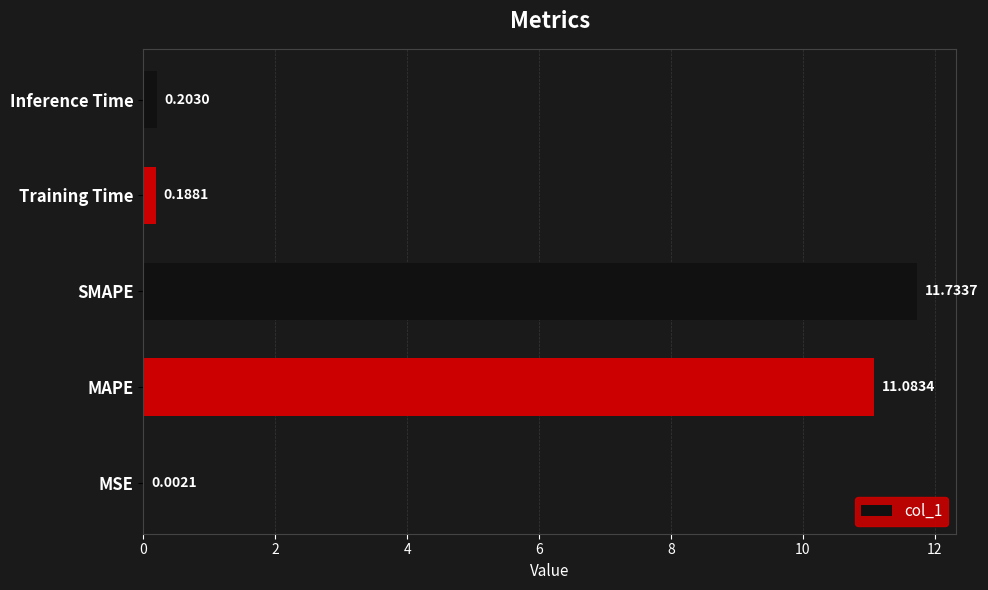

At which label is the value closest to 5?

Inference Time